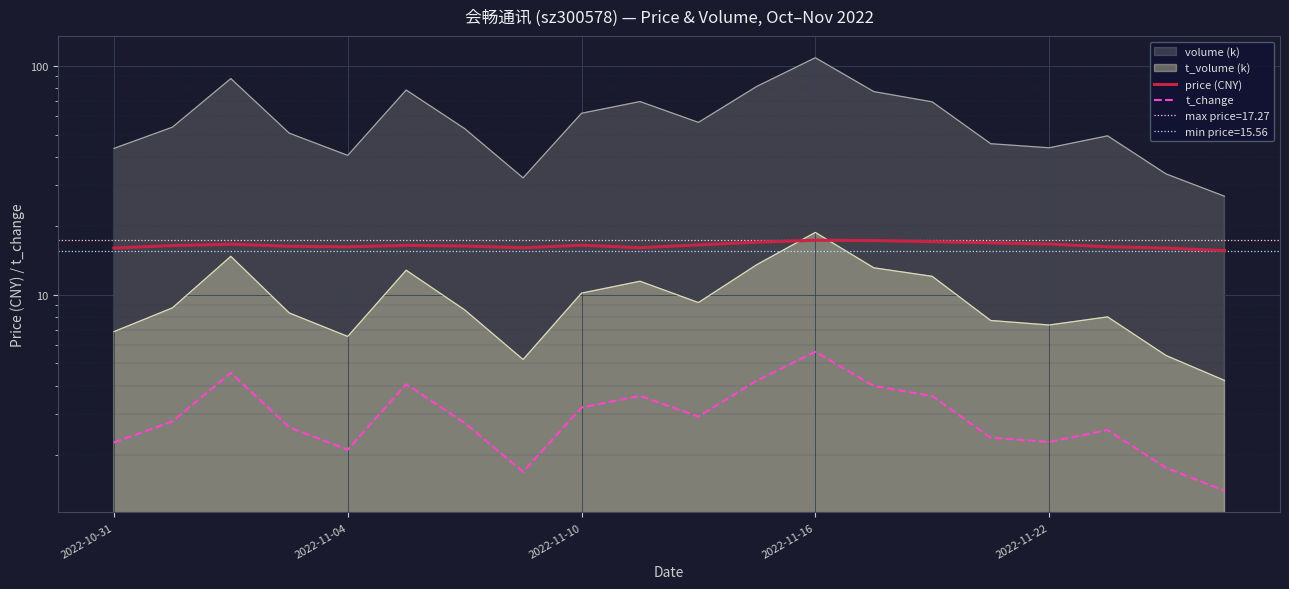

How many values in the price (CNY) series are below 16?

3